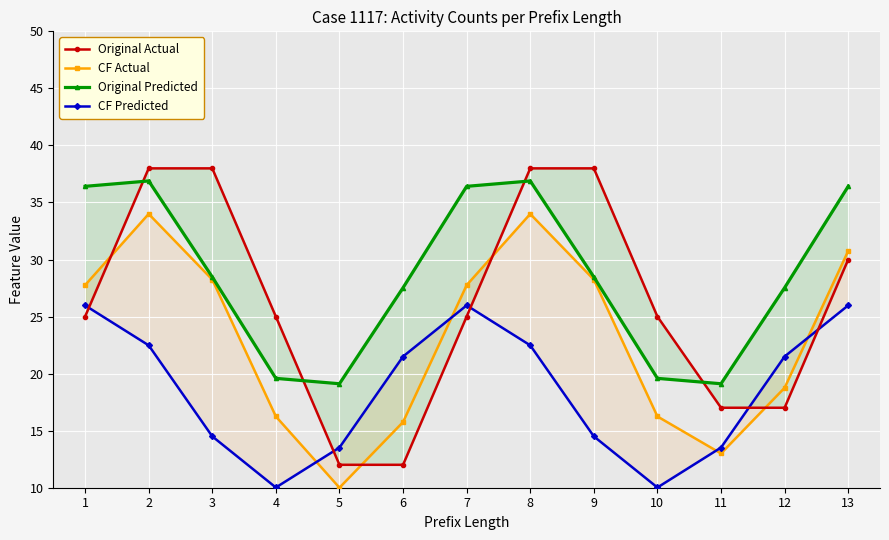

What is the minimum value for Original Actual?

12.0